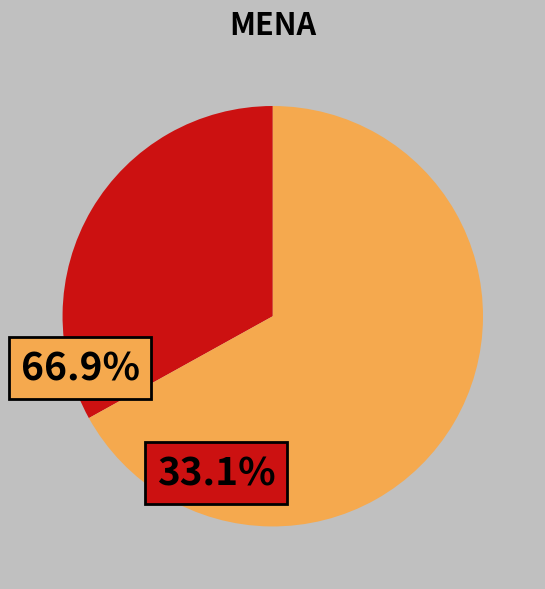

Count the number of slices in the pie.

2